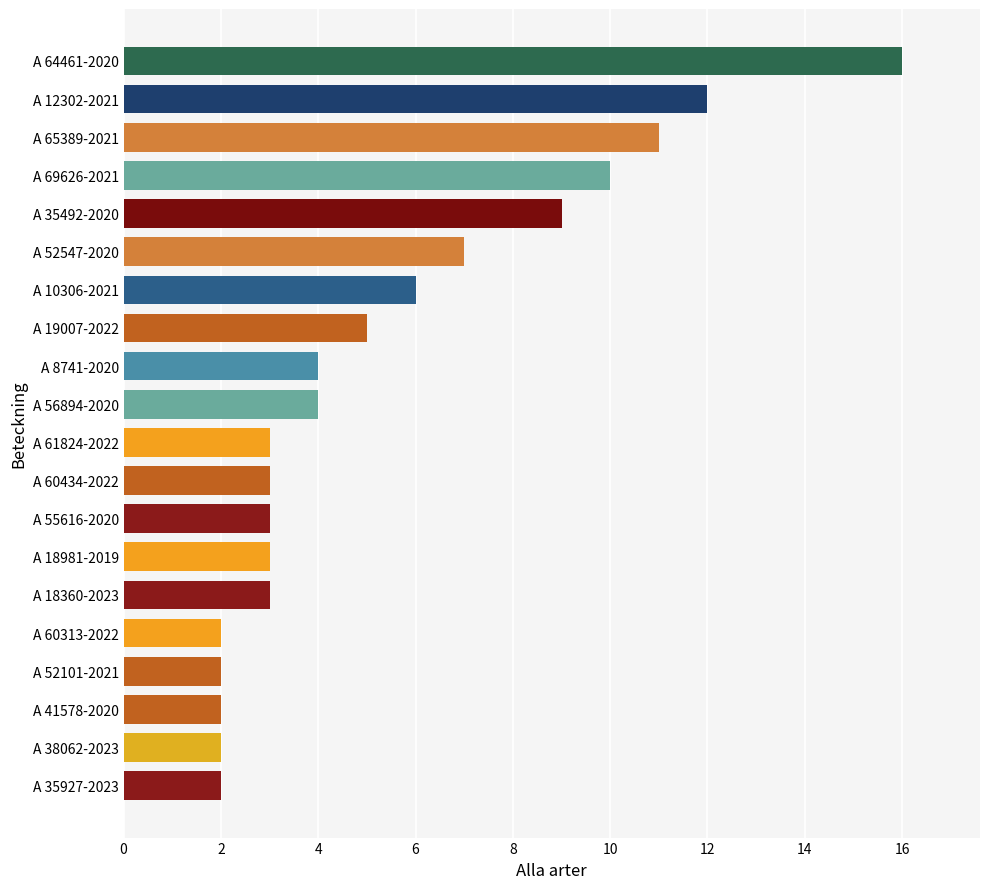

What is the sum of all values?

109